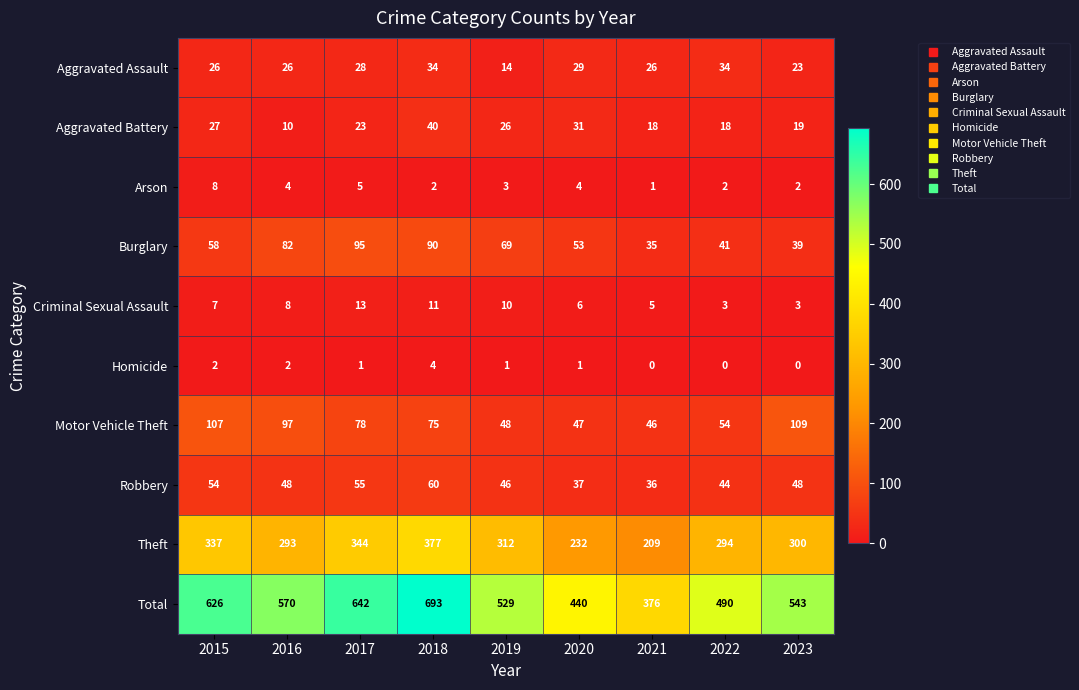

Between 2015 and 2019, which series saw the biggest shift?

Total